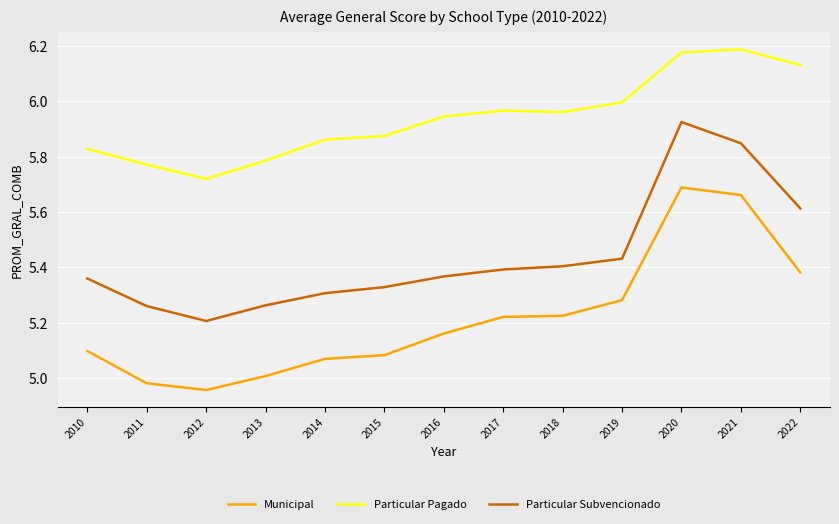

Is this an area chart (filled region under the line)?

No